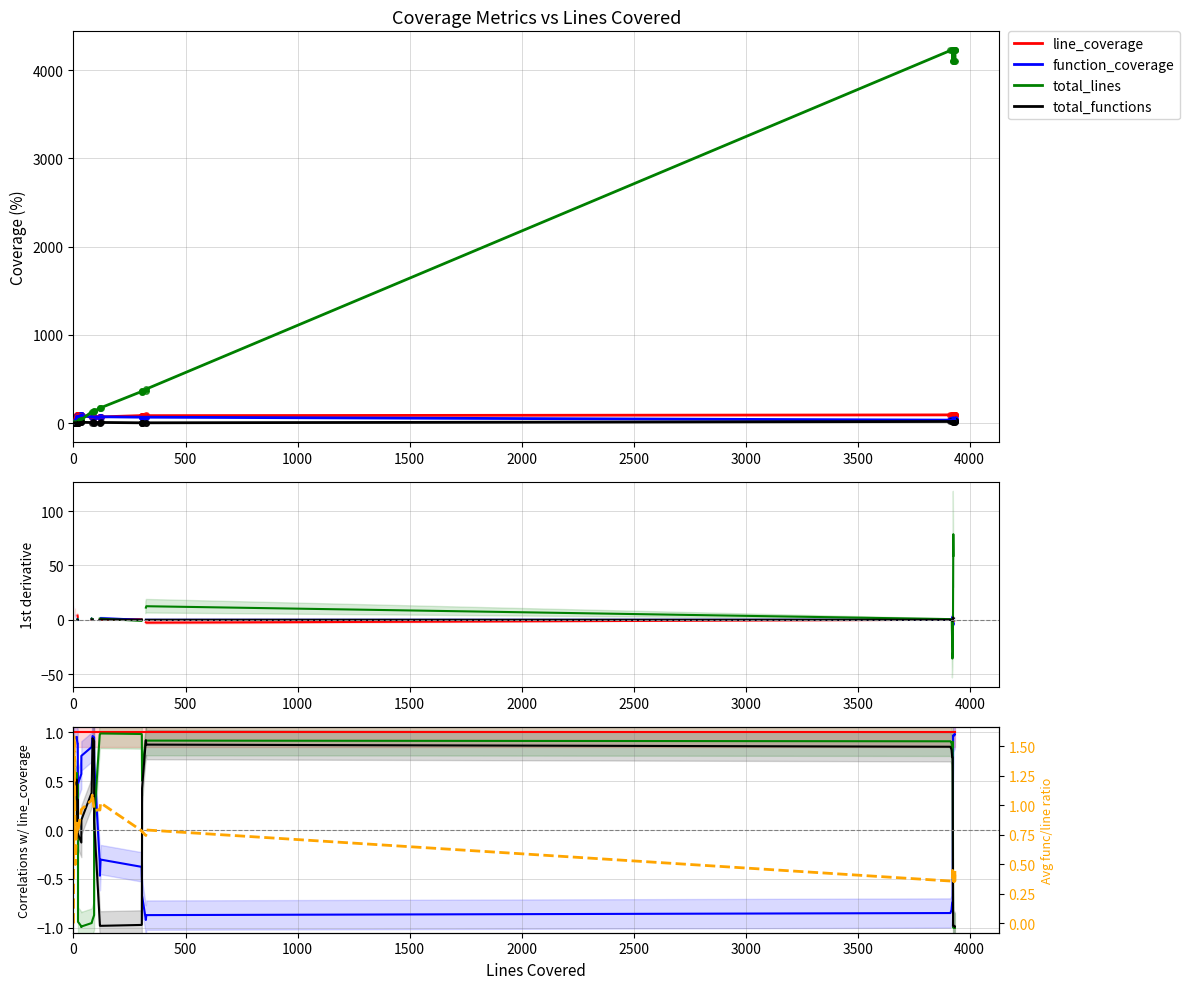

What is the lowest value of the total_lines series?

-1.0